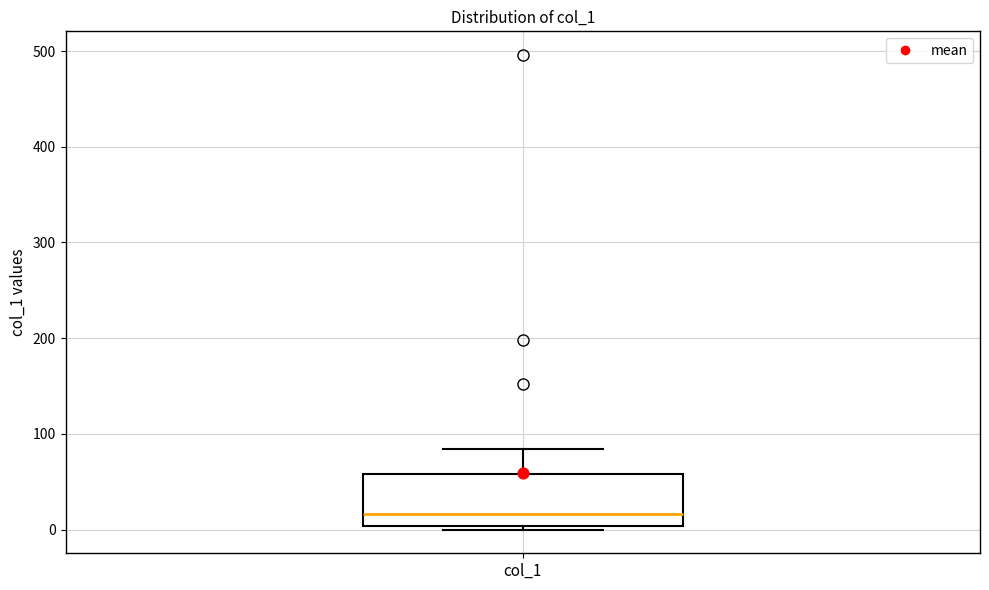

Where is the upper edge of the box for col_1 on the y-axis? The values are not printed on the chart, so give them approximately, as read against the axis.

60